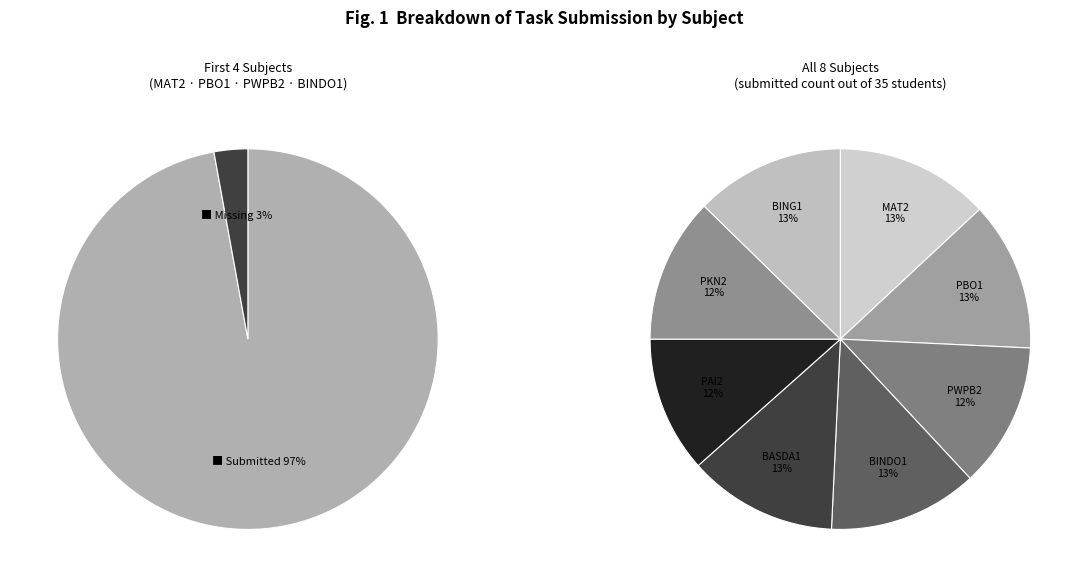

To the nearest percent, what is the average slice percentage?

12%